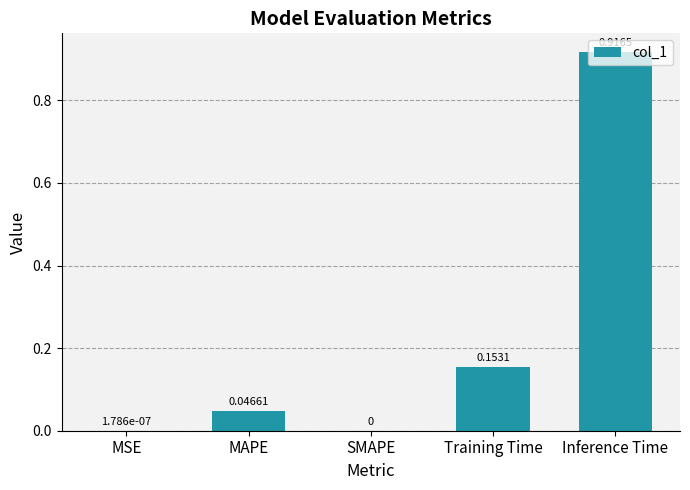

Are the bars grouped side by side (vs. stacked)?

No